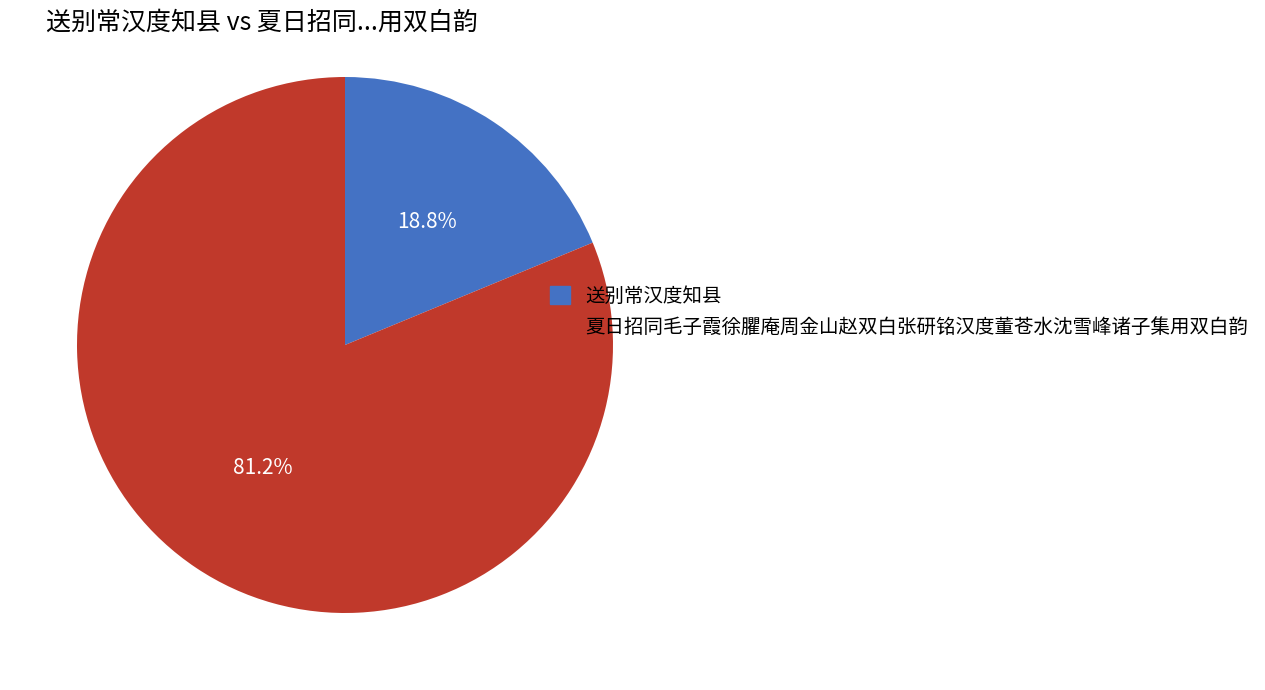

Approximately how many times larger is the value at 送别常汉度知县 compared to 夏日招同毛子霞徐臞庵周金山赵双白张研铭汉度董苍水沈雪峰诸子集用双白韵?

0.2